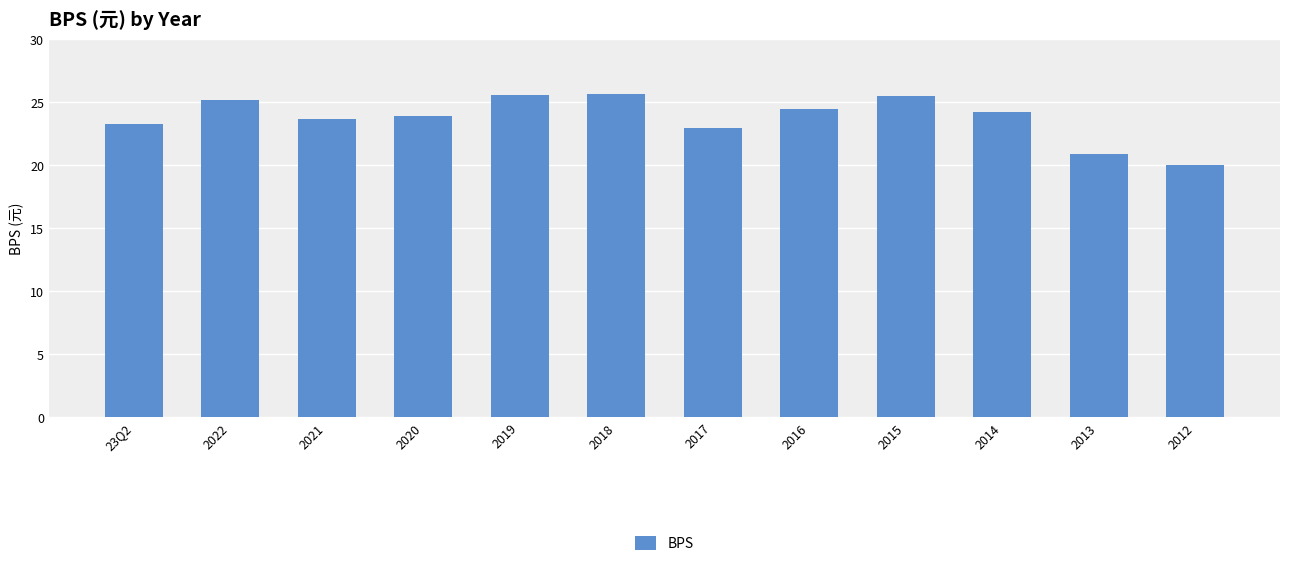

What is the smallest value displayed?

20.1